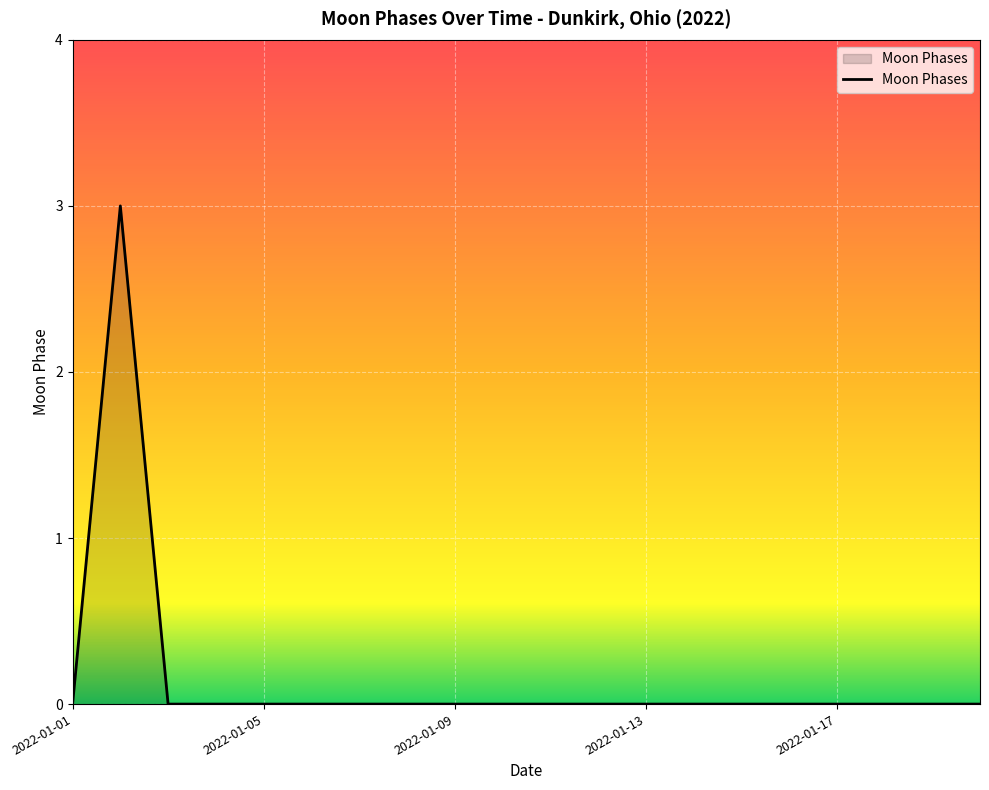

What is the difference between the maximum and minimum values?

3